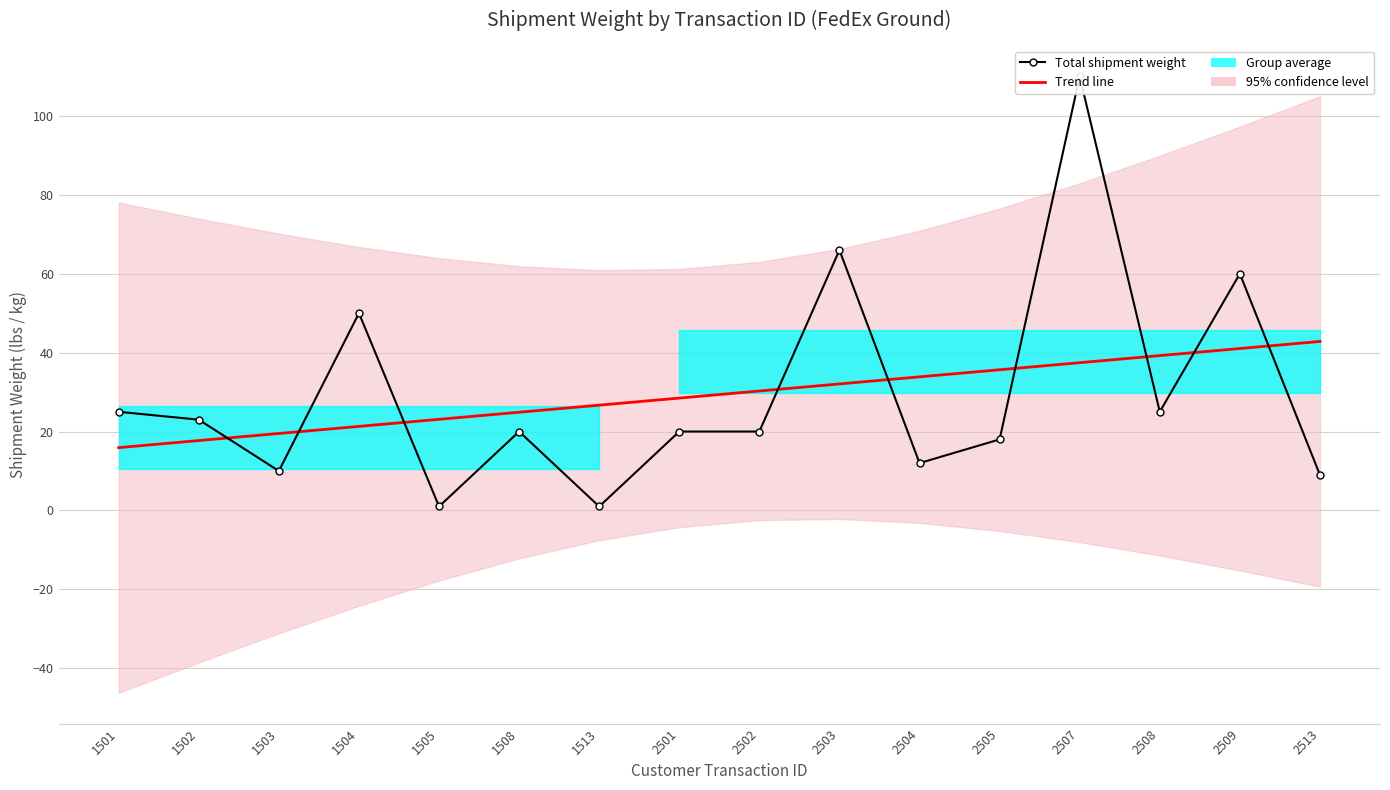

Reading left to right, what are all the values shown in this chart?

Total shipment weight: 1501=25.0	1502=23.0	1503=10.0	1504=50.0	1505=1.0	1508=20.0	1513=1.0	2501=20.0	2502=20.0	2503=66.0	2504=12.0	2505=18.0	2507=110.0	2508=25.0	2509=60.0	2513=9.0
Trend line: 1501=15.9	1502=17.7	1503=19.5	1504=21.3	1505=23.1	1508=24.9	1513=26.7	2501=28.5	2502=30.3	2503=32.1	2504=33.9	2505=35.7	2507=37.4	2508=39.2	2509=41.0	2513=42.8